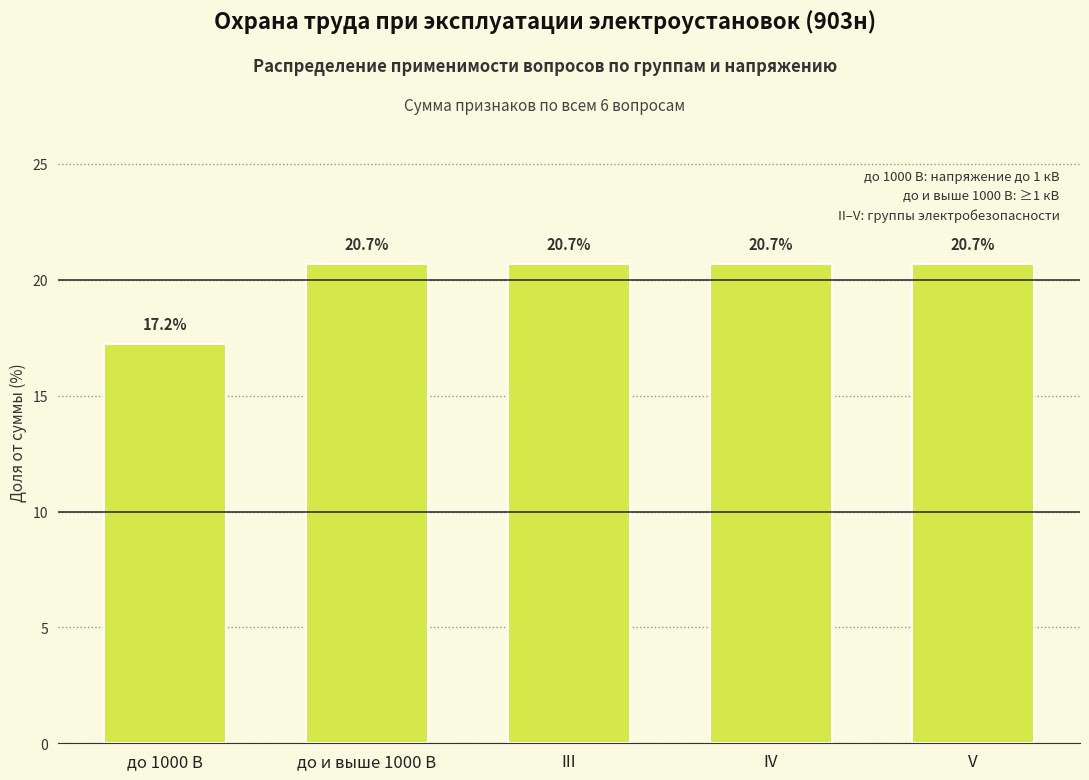

How many data points are less than 20?

1